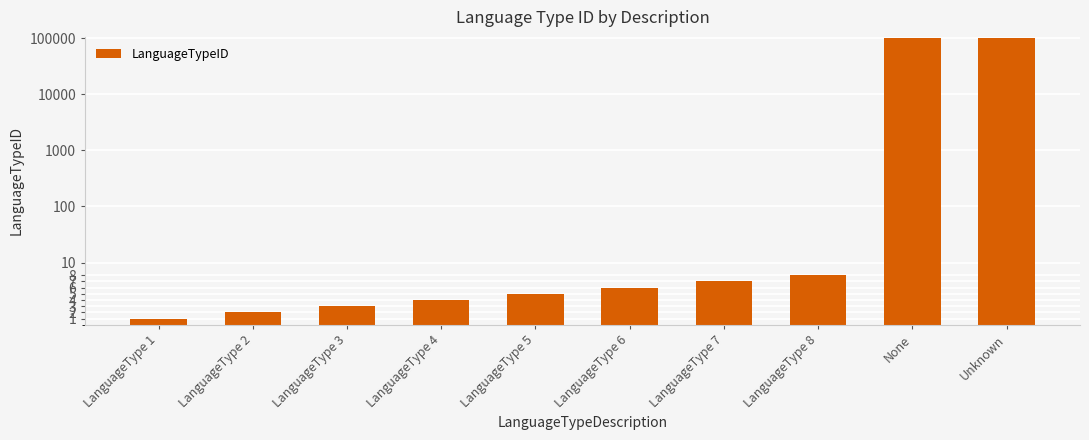

What is the change in value from LanguageType 4 to LanguageType 5?

+1